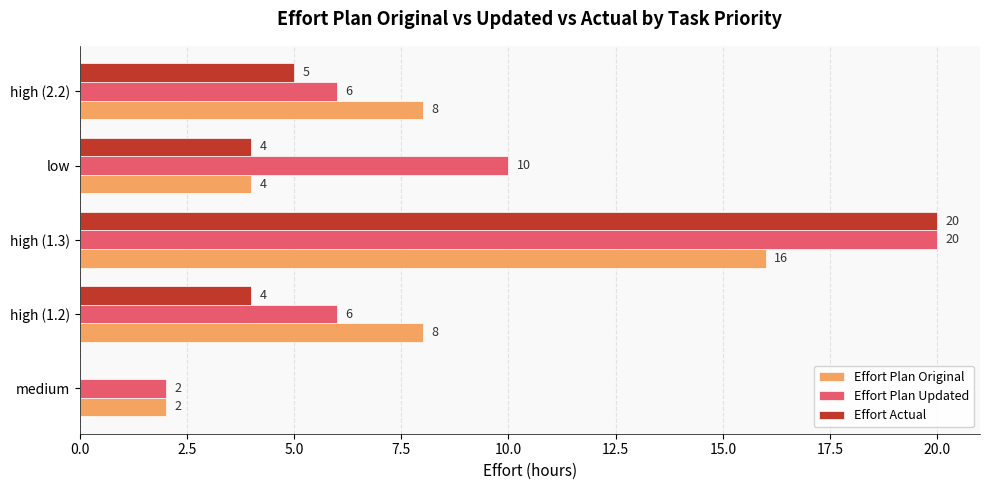

Is it true that Effort Plan Updated equals 3 at low?

False